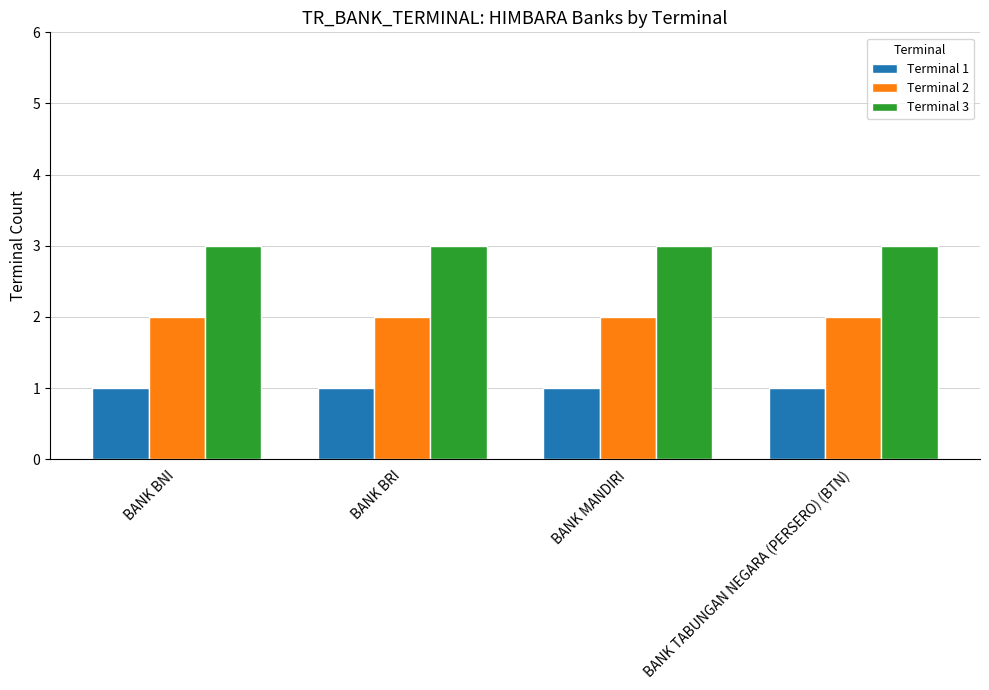

Reading left to right, list all the values displayed in this chart.

Terminal 1: BANK BNI=1	BANK BRI=1	BANK MANDIRI=1	BANK TABUNGAN NEGARA (PERSERO) (BTN)=1
Terminal 2: BANK BNI=2	BANK BRI=2	BANK MANDIRI=2	BANK TABUNGAN NEGARA (PERSERO) (BTN)=2
Terminal 3: BANK BNI=3	BANK BRI=3	BANK MANDIRI=3	BANK TABUNGAN NEGARA (PERSERO) (BTN)=3